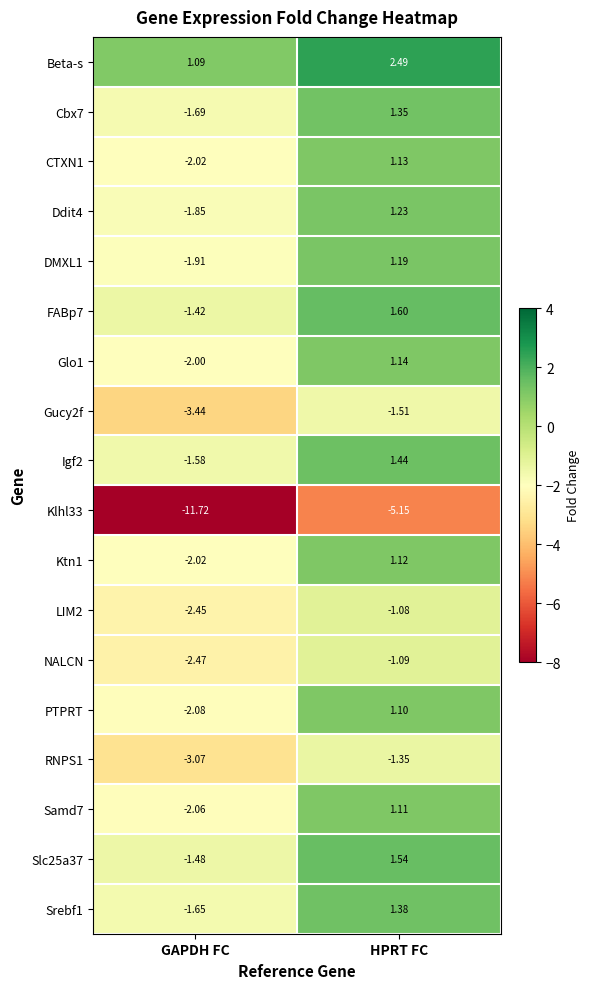

At which category is the sum across all series the highest?

HPRT FC